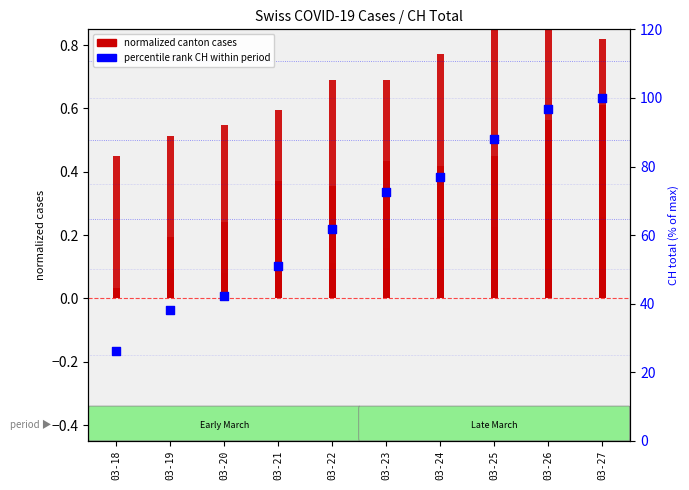

Approximately how many times larger is the value at 03-20 compared to 03-18?

1.6